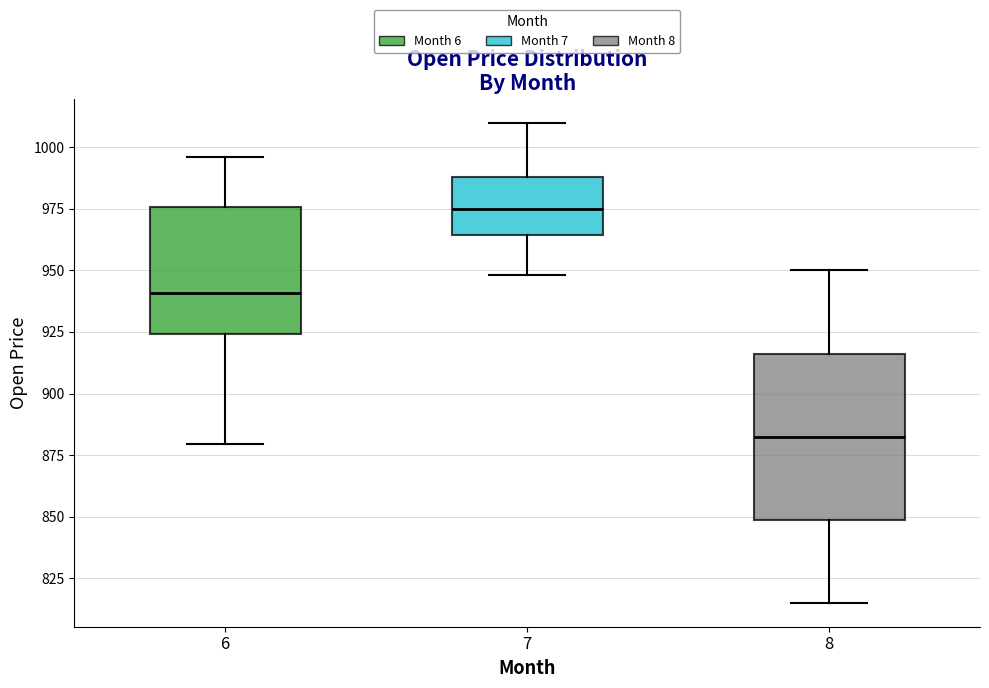

Reading left to right, read every box against the y-axis: the position of its median line, the range the box covers, and the ends of its whiskers. The values are not printed on the chart, so give them approximately, as read against the axis.

6: median 940, box 925 to 975, whiskers 880 to 995
7: median 975, box 965 to 990, whiskers 950 to 1010
8: median 885, box 850 to 915, whiskers 815 to 950